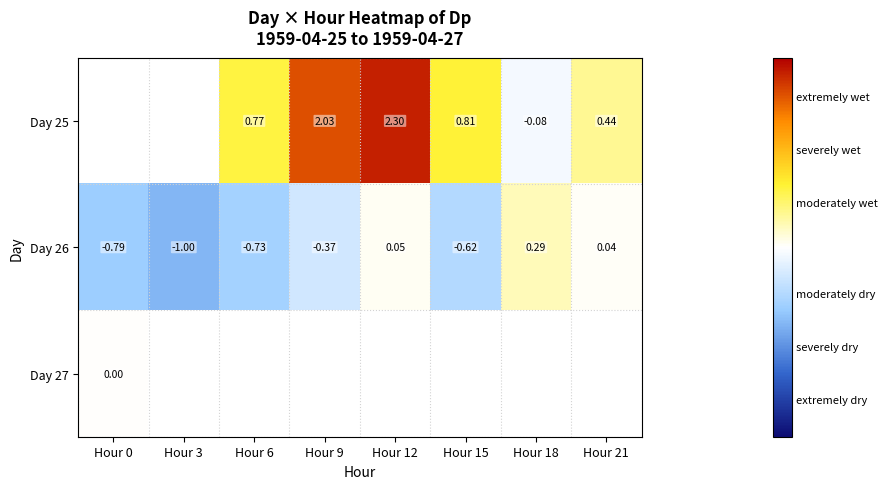

Is the value of Day 25 at Hour 12 greater than the value of Day 26 at Hour 21?

Yes